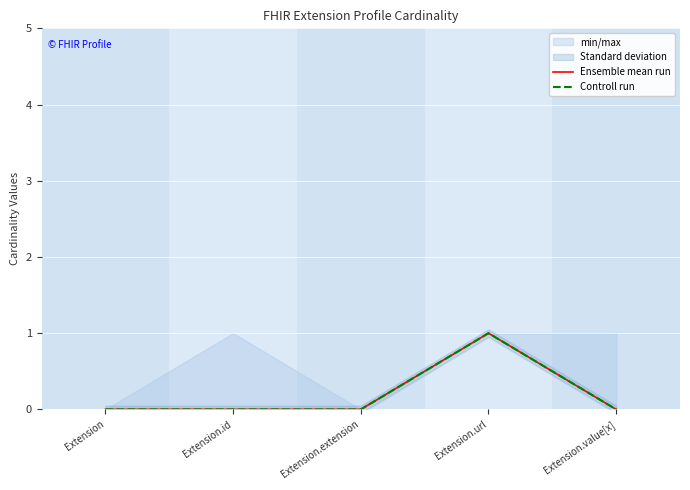

Between Extension.id and Extension.url, which series saw the biggest shift?

Ensemble mean run